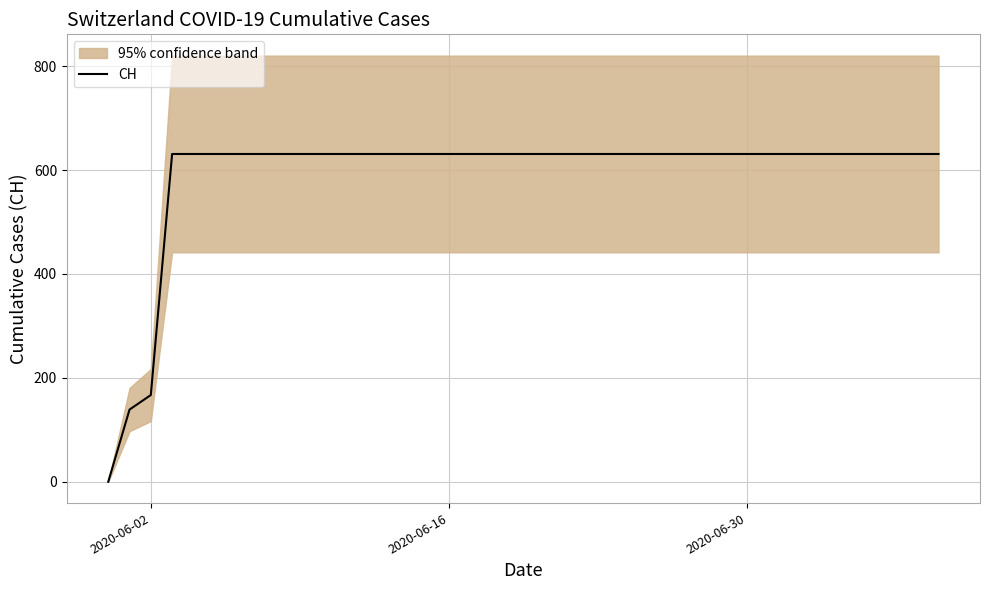

Where is CH nearest to the value 315?

2020-06-02